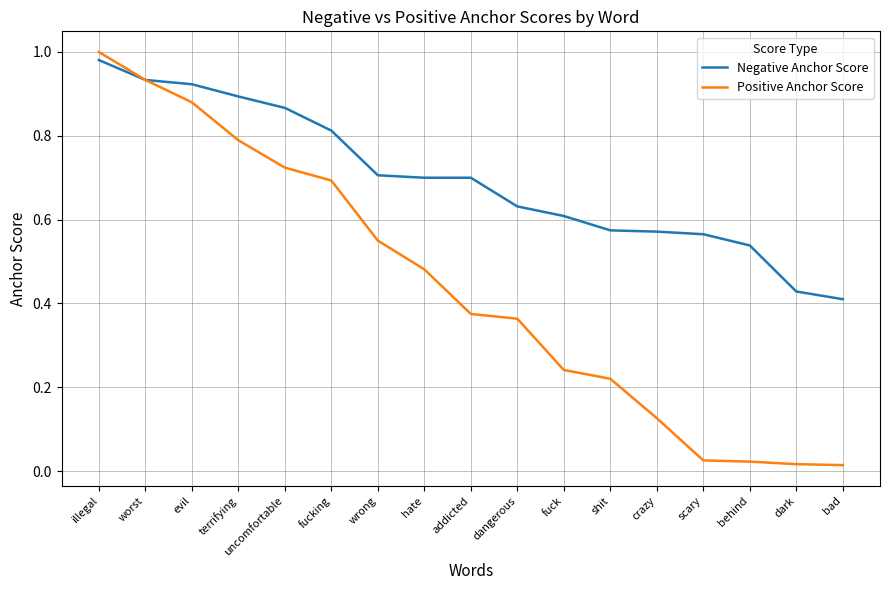

Is the value of Negative Anchor Score at fuck greater than the value of Positive Anchor Score at shit?

Yes